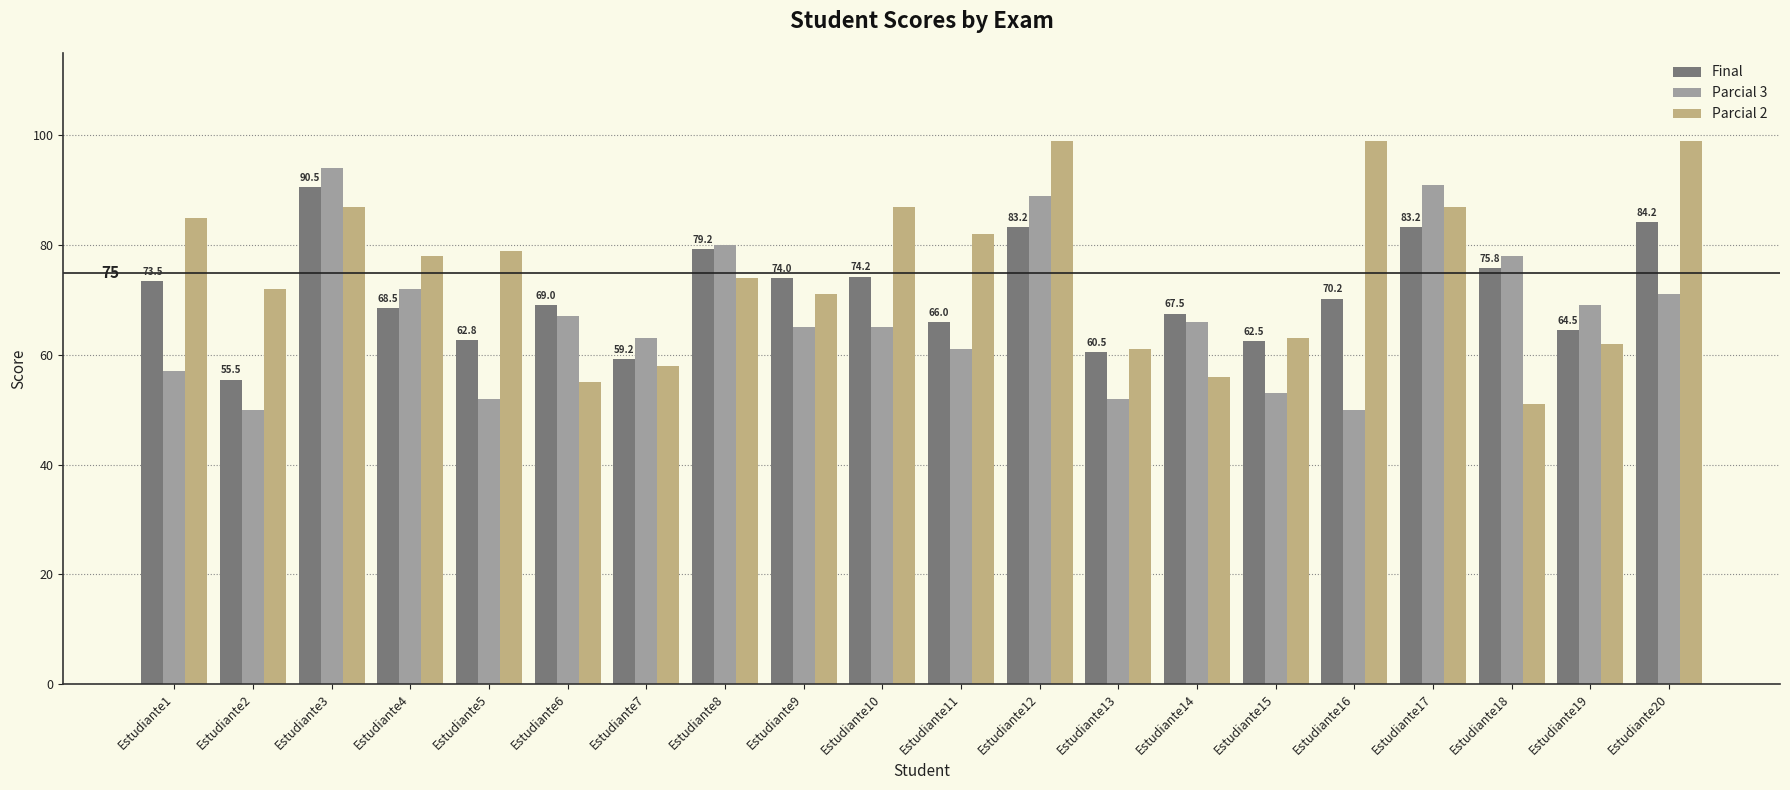

Read the Parcial 2 value at Estudiante11.

82.0